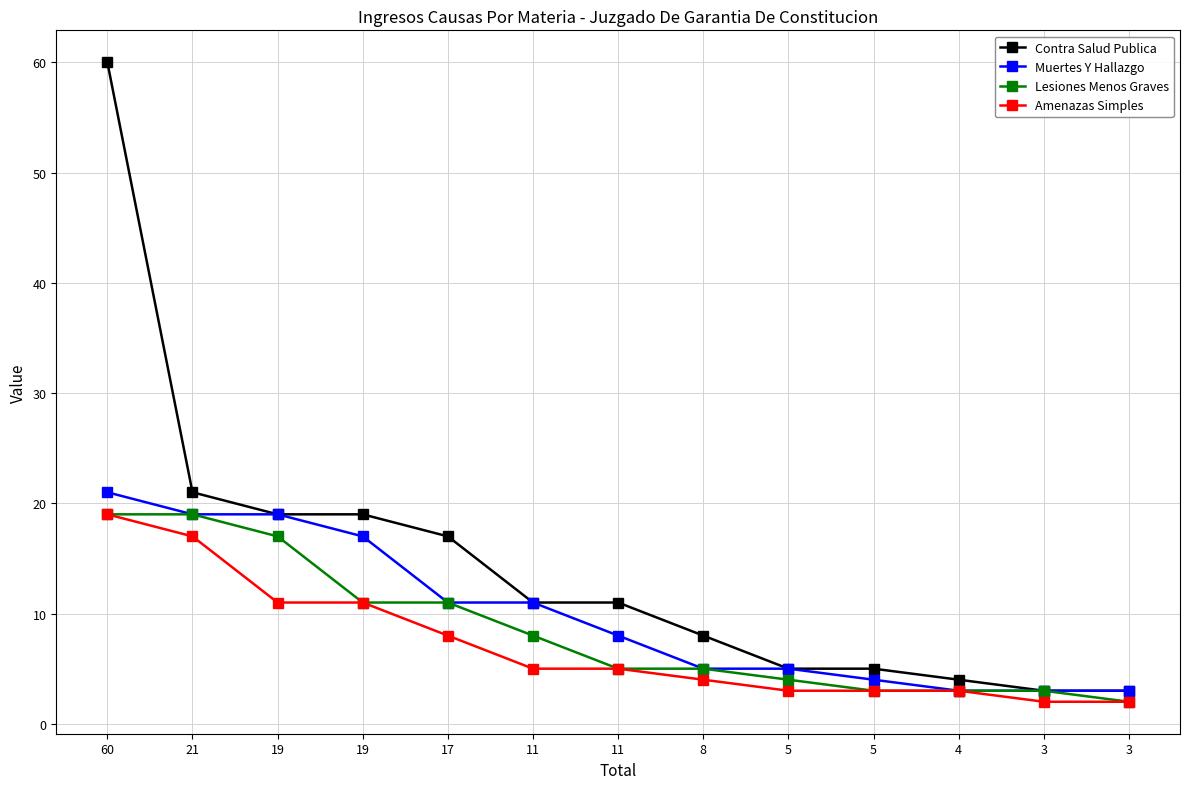

Which category has the highest value across all series?

60